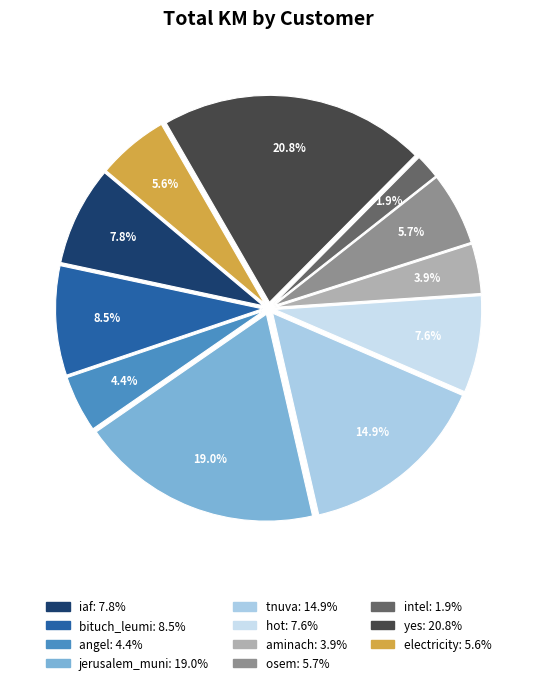

Between jerusalem_muni and yes, which is larger?

yes